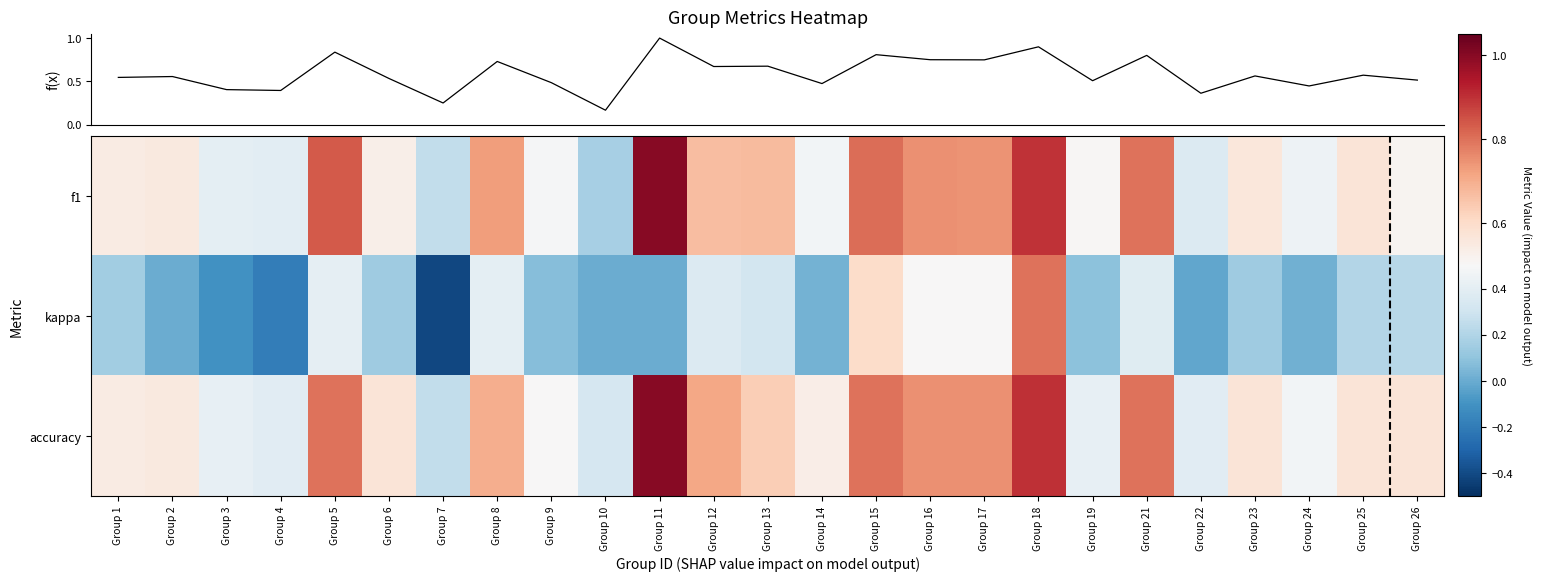

Is the value of f1 at Group 7 greater than the value of accuracy at Group 6?

No